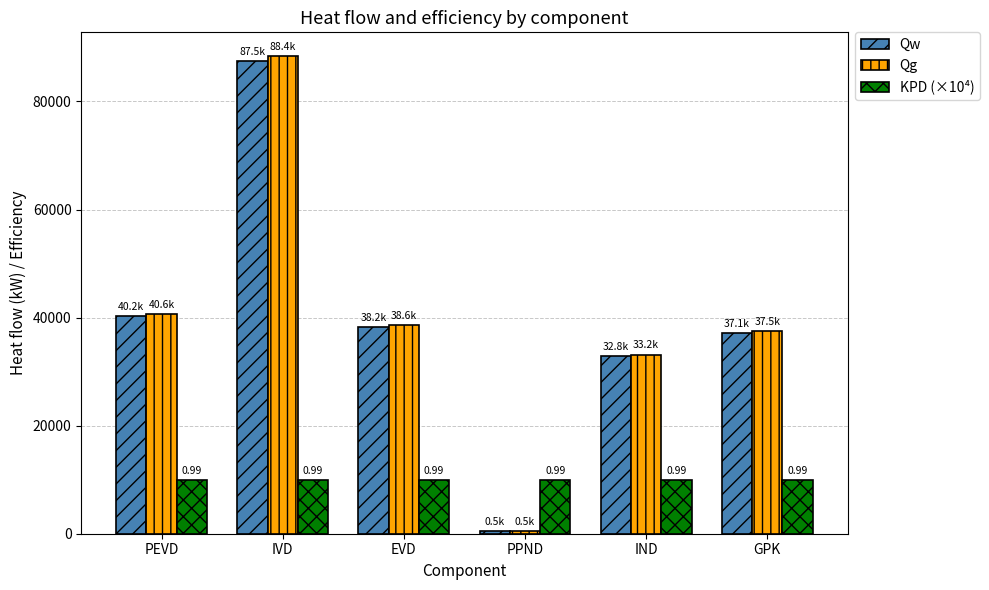

Which label corresponds to the largest value in the chart?

IVD